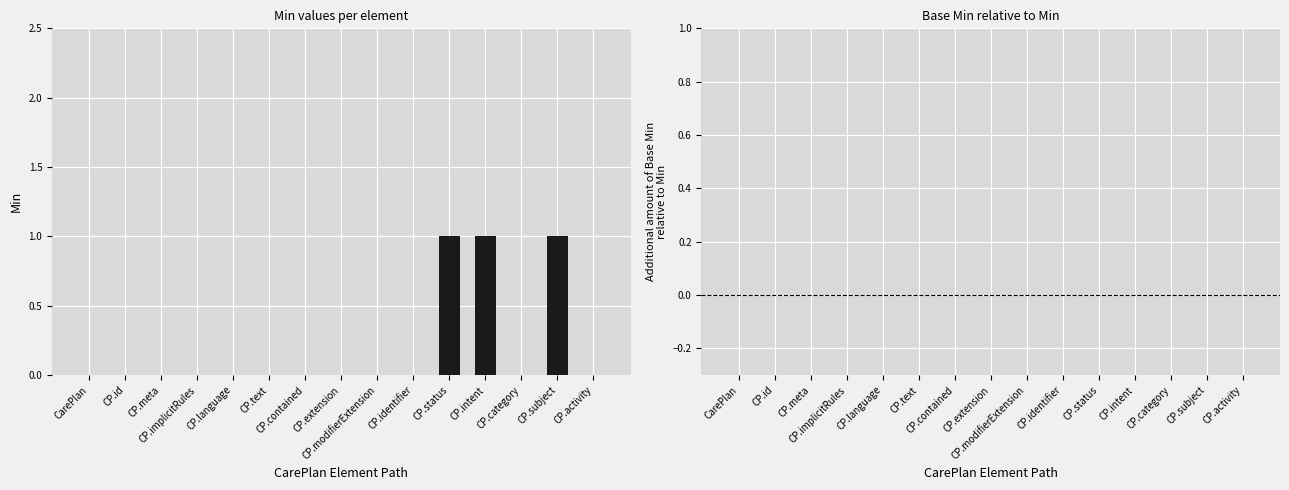

How many series are shown in this chart?

1